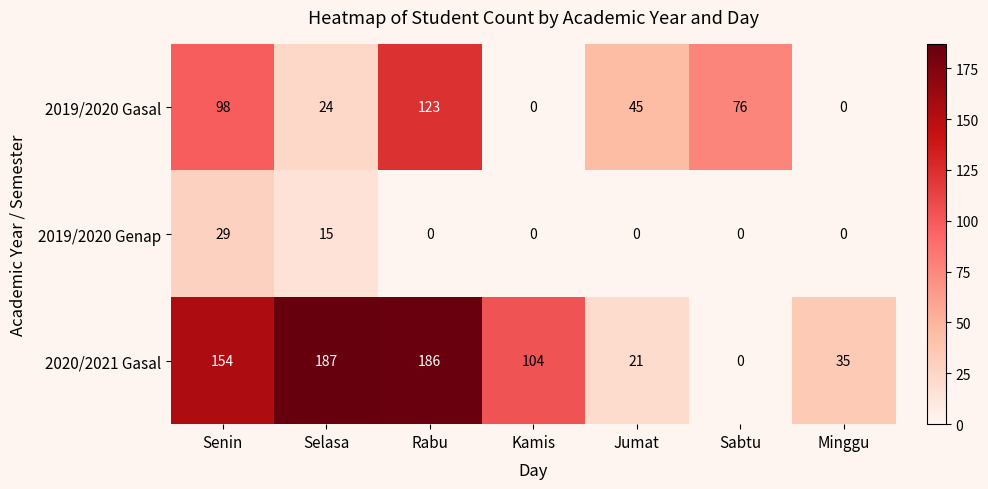

What is the spread (max minus min) of values at Minggu?

35